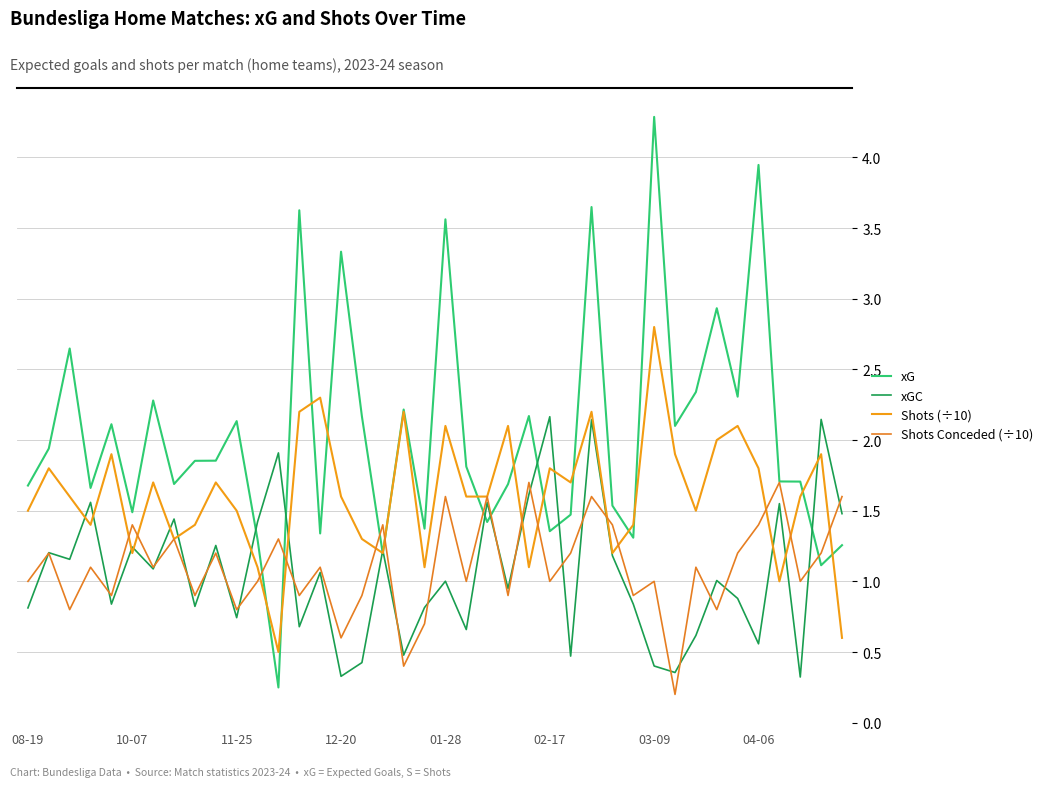

Is this an area chart (filled region under the line)?

No